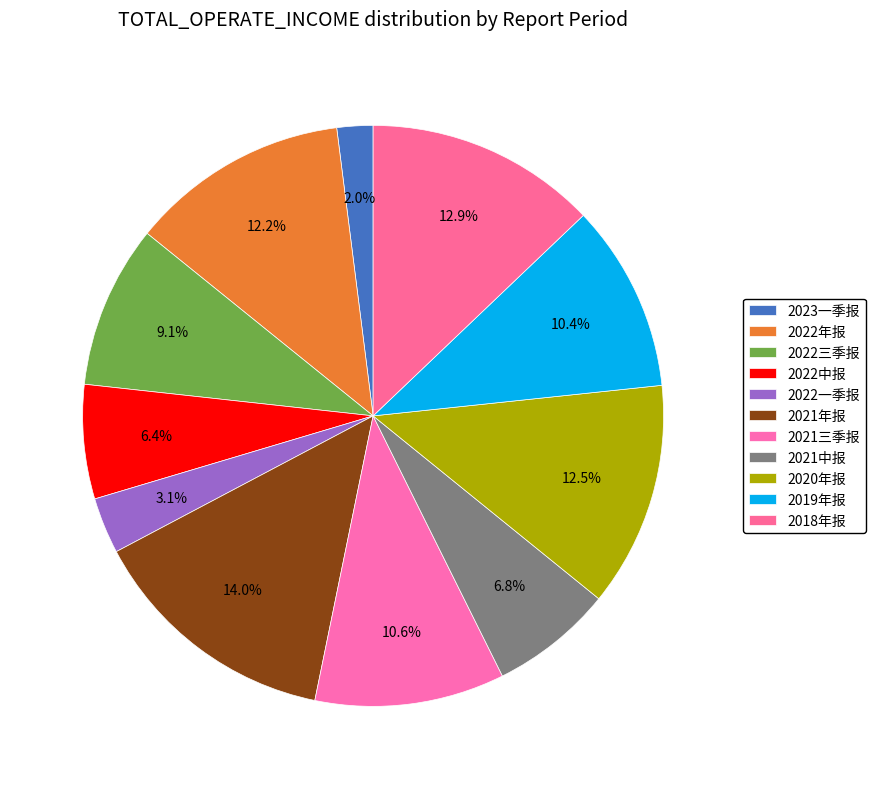

Rank the categories by value from lowest to highest.

2023一季报, 2022一季报, 2022中报, 2021中报, 2022三季报, 2019年报, 2021三季报, 2022年报, 2020年报, 2018年报, 2021年报